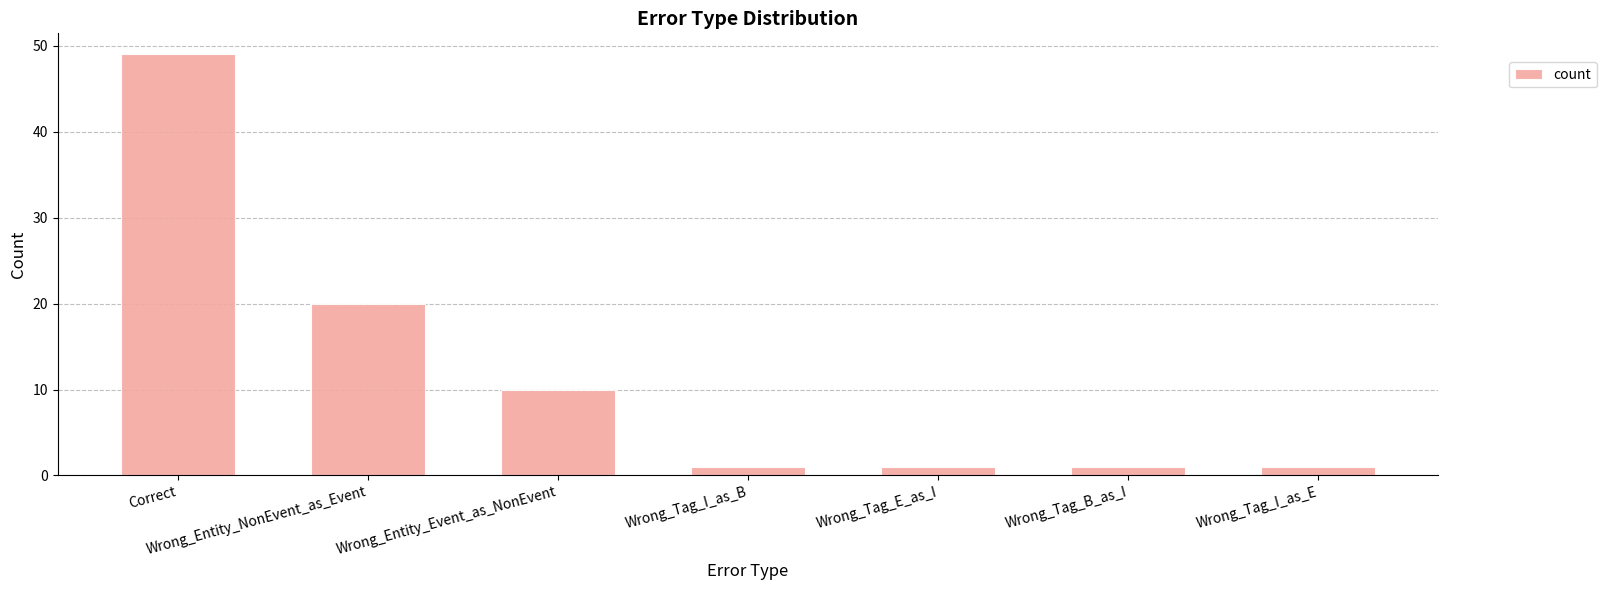

How many values are between 1 and 20?

6